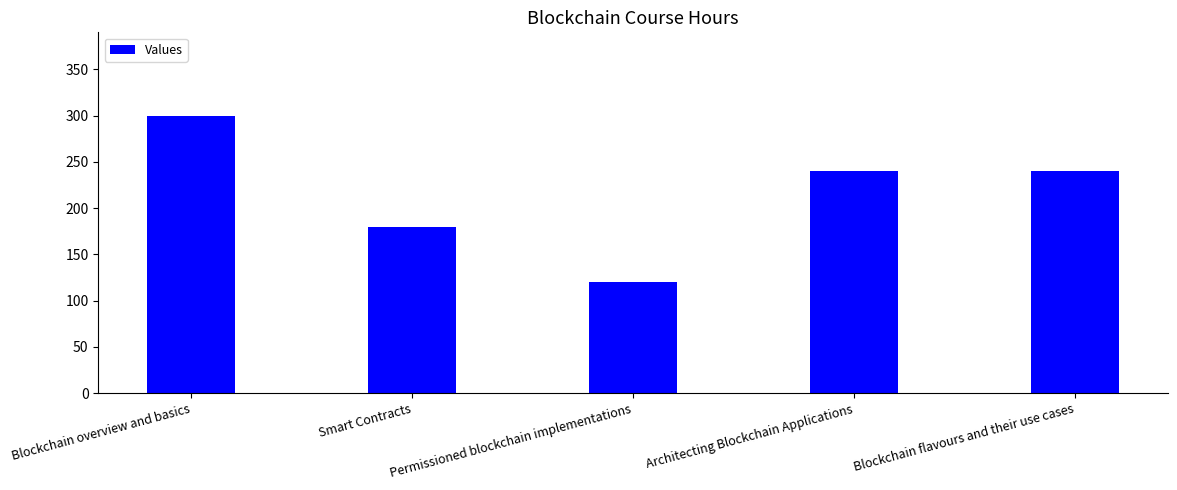

Reading left to right, what are all the values shown in this chart?

Blockchain overview and basics=300	Smart Contracts=180	Permissioned blockchain implementations=120	Architecting Blockchain Applications=240	Blockchain flavours and their use cases=240